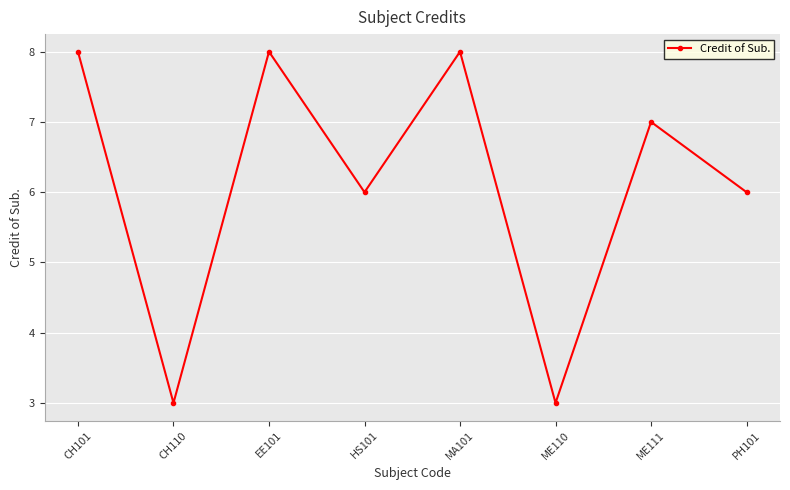

True or false: the data shows 8 at MA101.

True